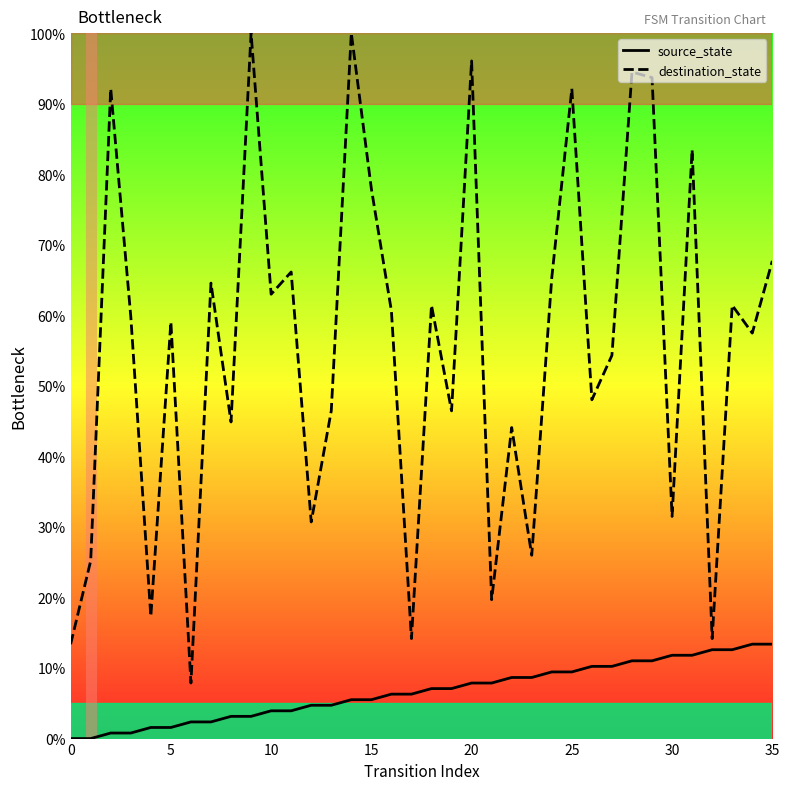

Which series has the widest spread of values?

destination_state